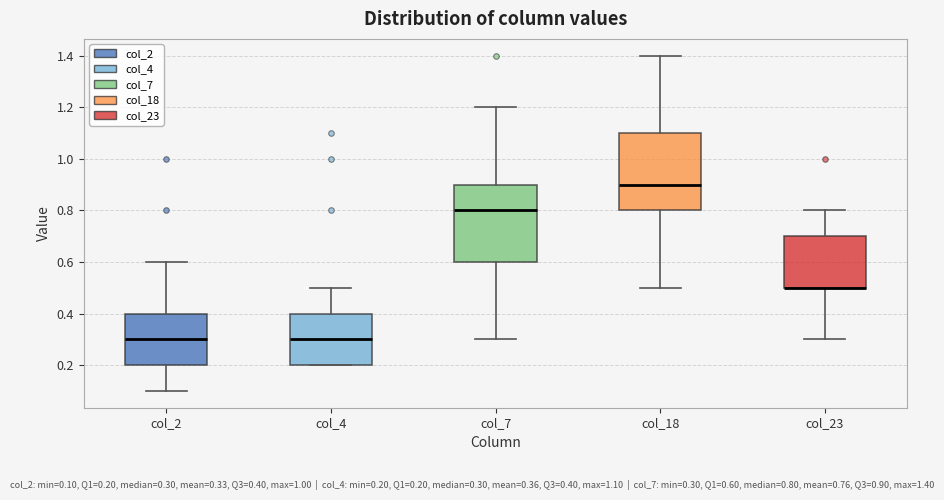

Reading left to right, transcribe this box plot: for each box, give where its median line is, the range the box spans, and where its two whiskers end, as read against the y-axis. The values are not printed on the chart, so give them approximately, as read against the axis.

col_2: median 0.3, box 0.2 to 0.4, whiskers 0.1 to 0.6
col_4: median 0.3, box 0.2 to 0.4, whiskers 0.2 to 0.5
col_7: median 0.8, box 0.6 to 0.9, whiskers 0.3 to 1.2
col_18: median 0.9, box 0.8 to 1.1, whiskers 0.5 to 1.4
col_23: median 0.5 (drawn on the box's lower edge), box 0.5 to 0.7, whiskers 0.3 to 0.8